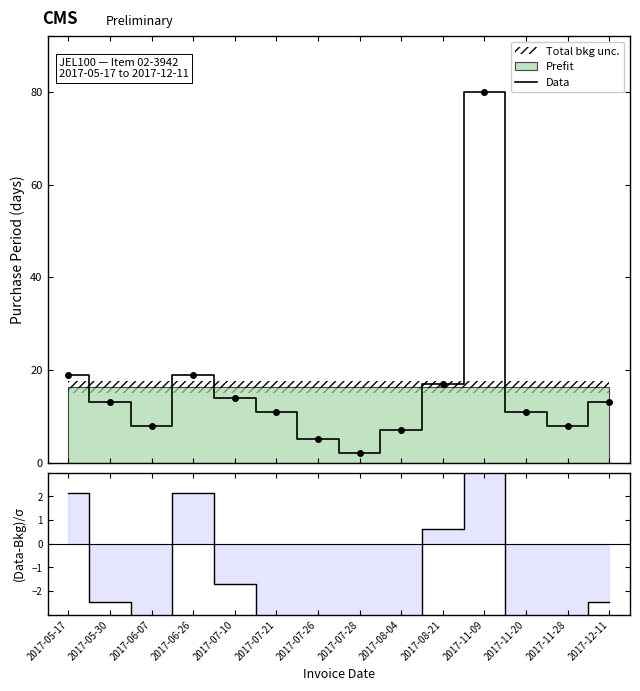

How many data points in (Data-Bkg)/σ are above -2?

5